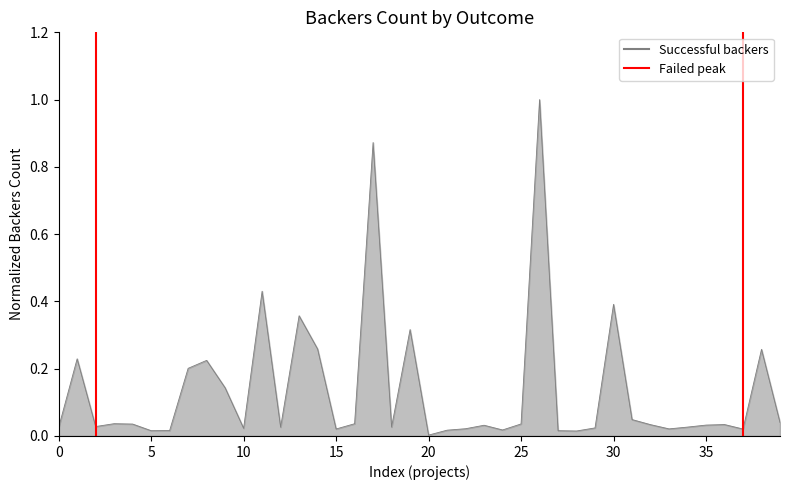

What is the greatest value displayed?

1